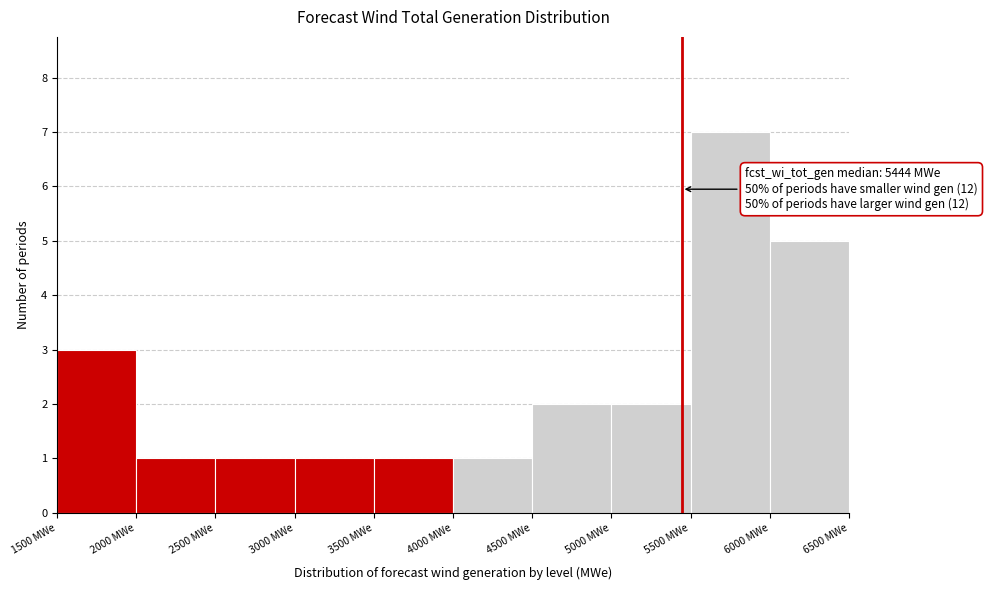

Over which range of the x-axis is the bar tallest?

5500 to 6000